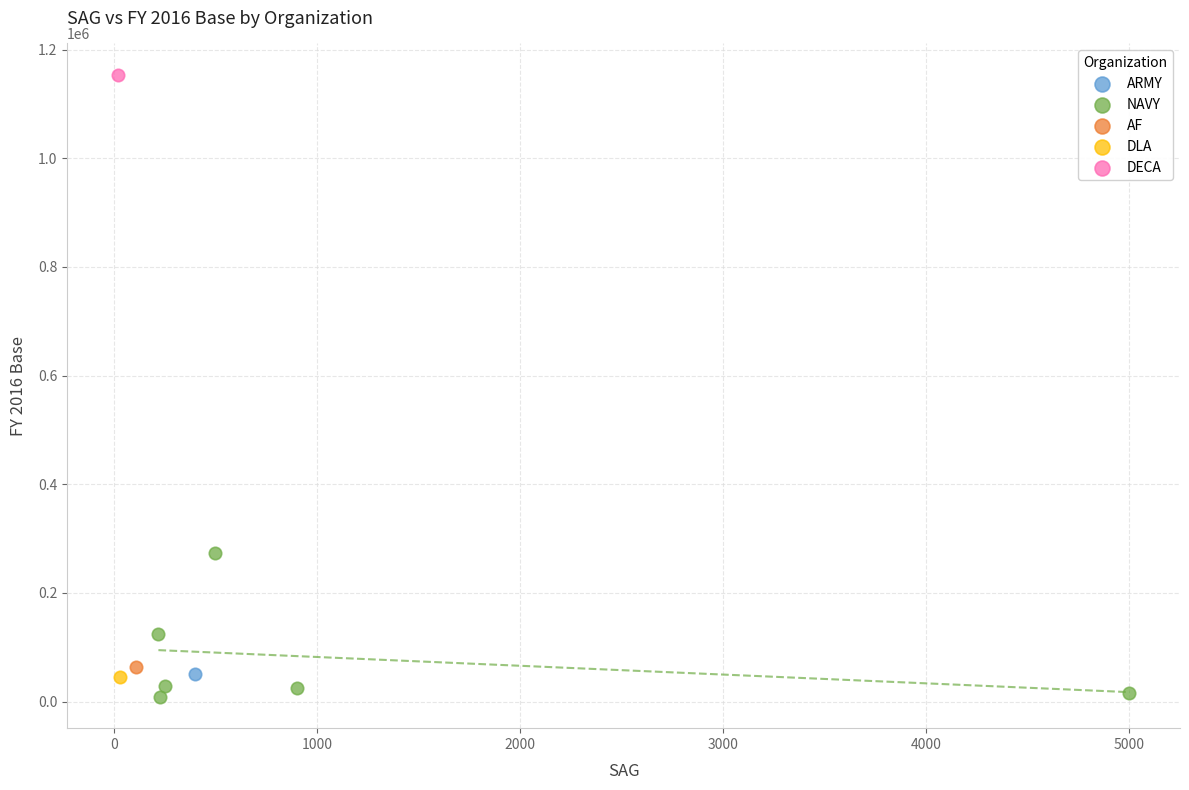

What are all the series names shown in the legend?

ARMY, NAVY, AF, DLA, DECA